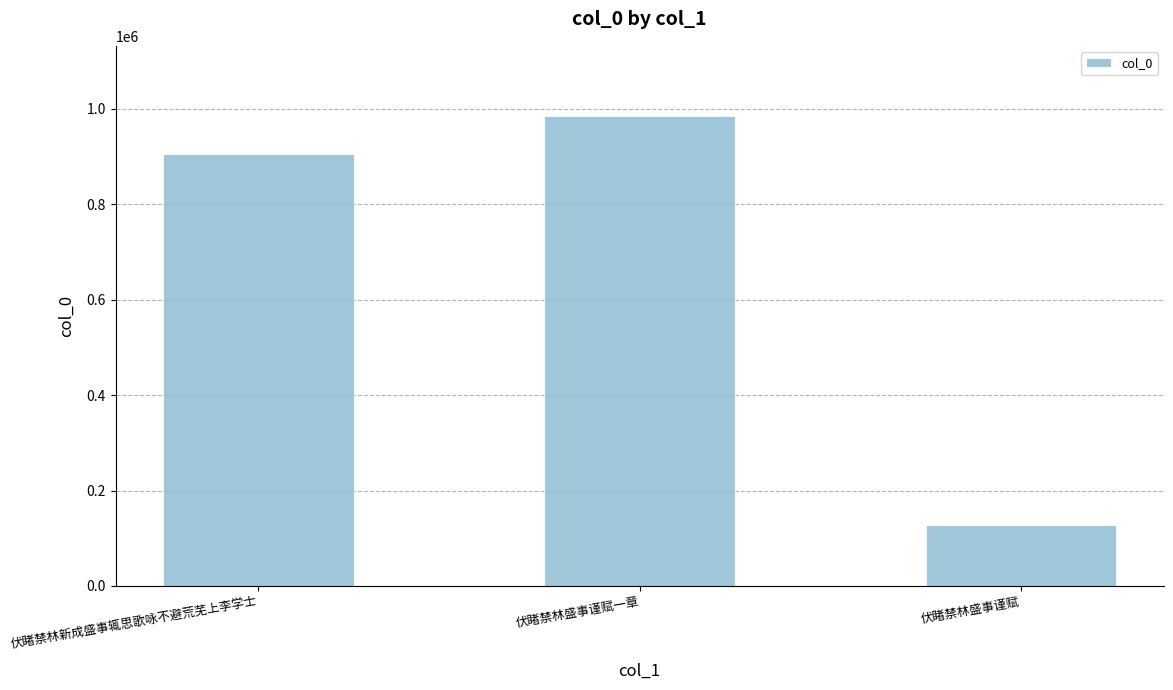

The value at 伏睹禁林盛事谨赋 is 128526. True or false?

True